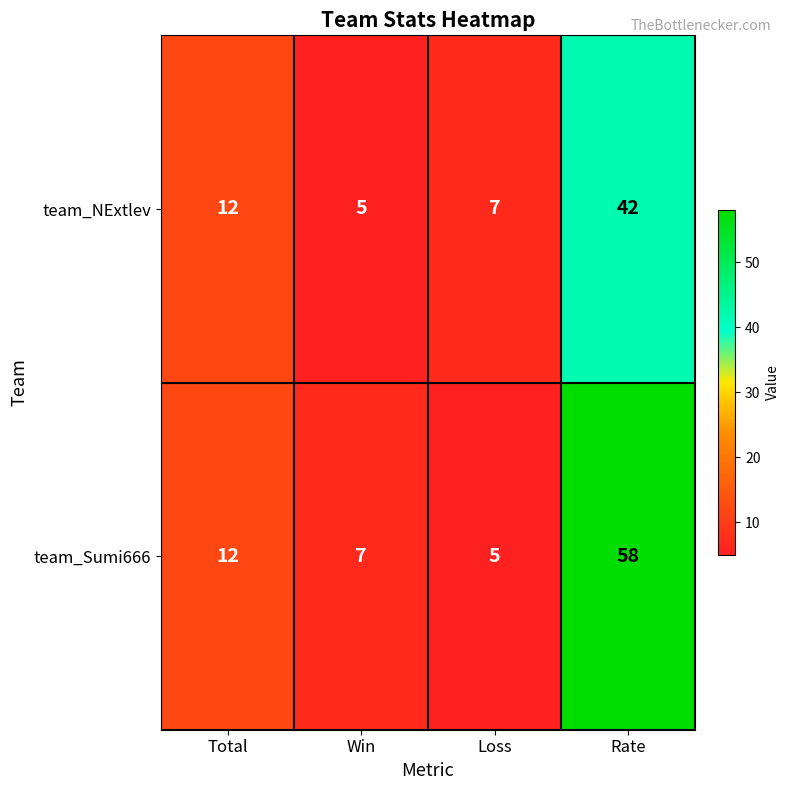

What is the total value across all series at Loss?

12